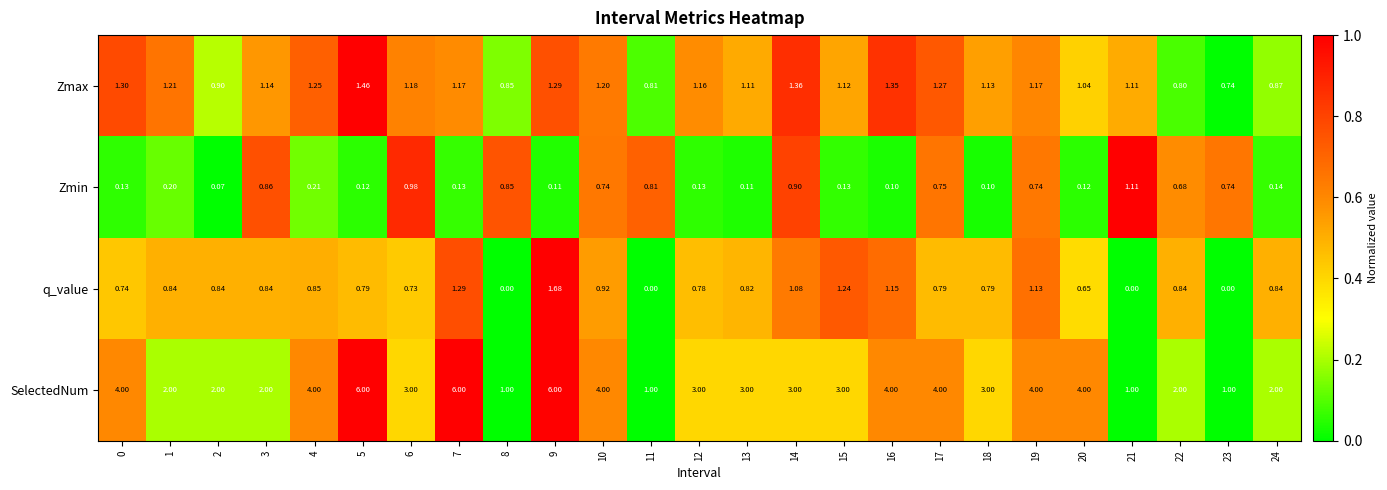

Is the value of Zmin at 8 greater than the value of q_value at 20?

Yes